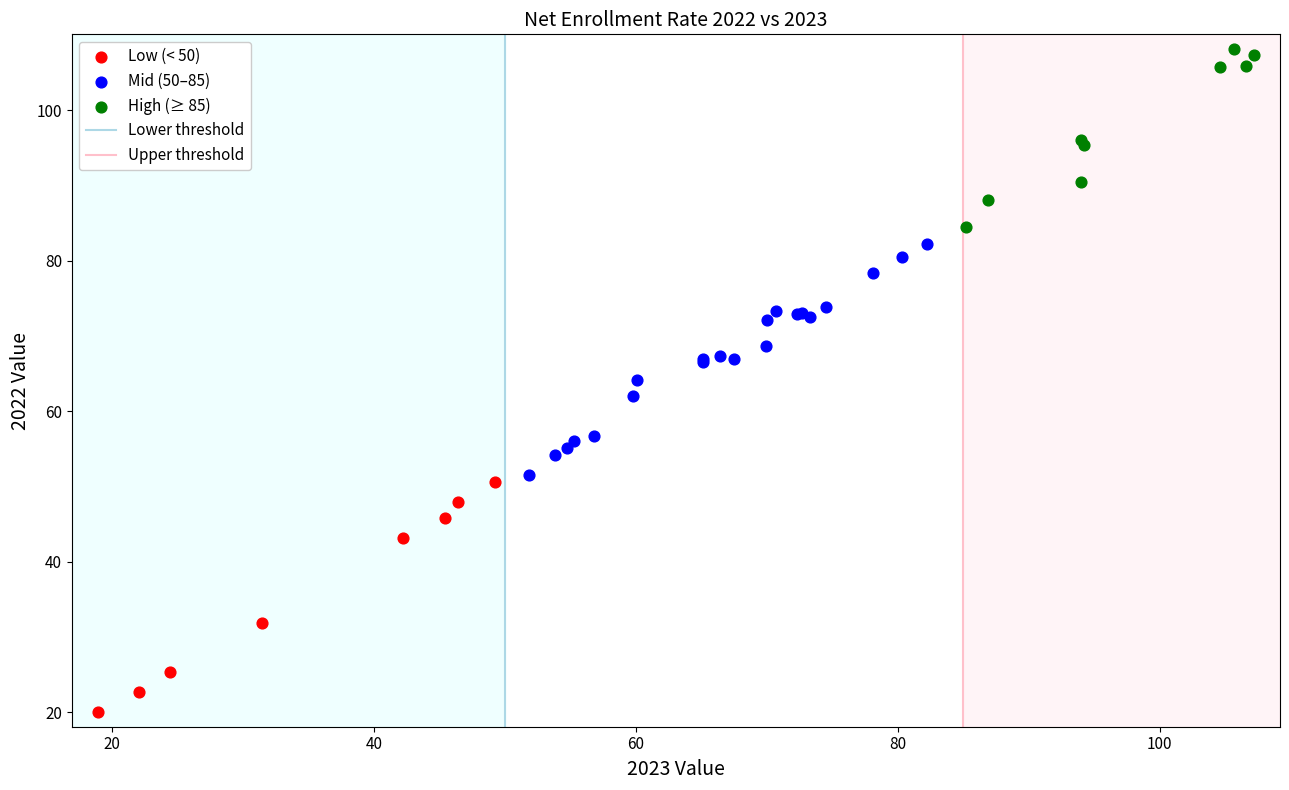

Which series contains the highest Y value?

High (≥ 85)